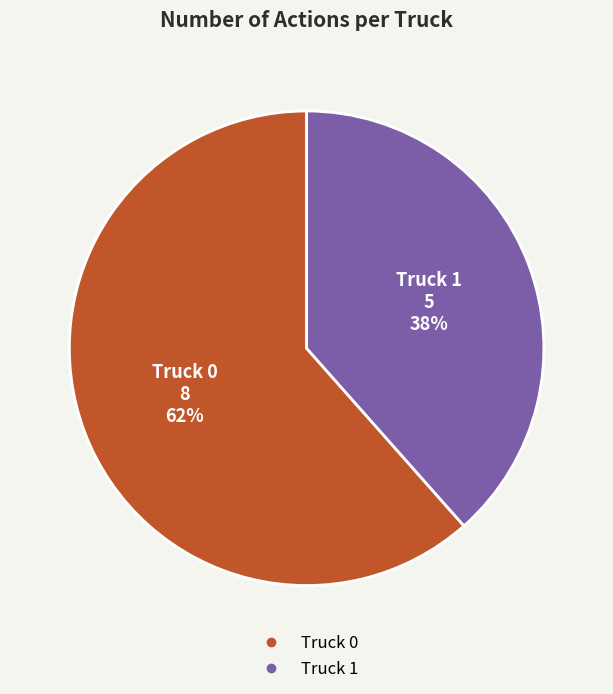

What is the largest slice in the pie chart?

Truck 0